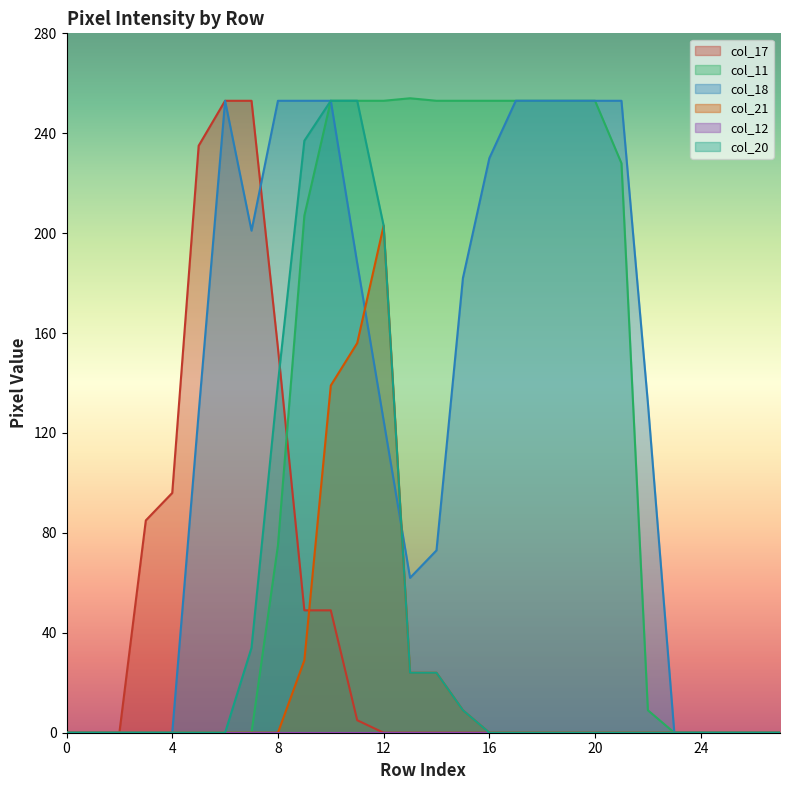

Where does the col_18 series first go above 132?

6